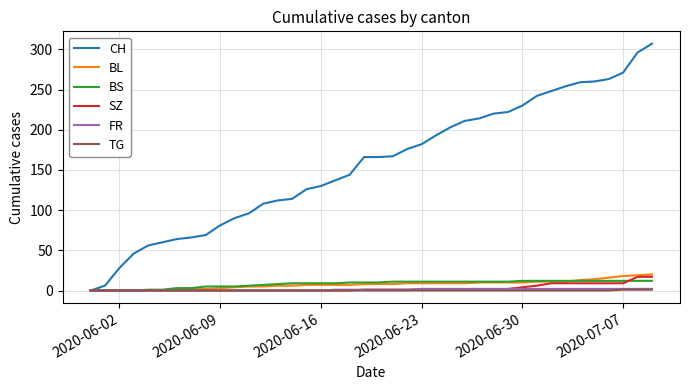

What is the maximum value shown in the chart?

307